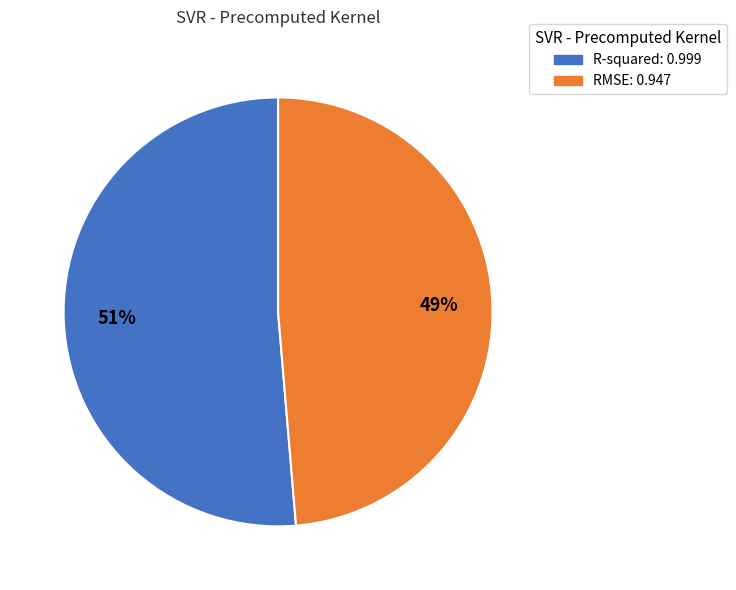

What is the smallest slice in the pie chart?

RMSE